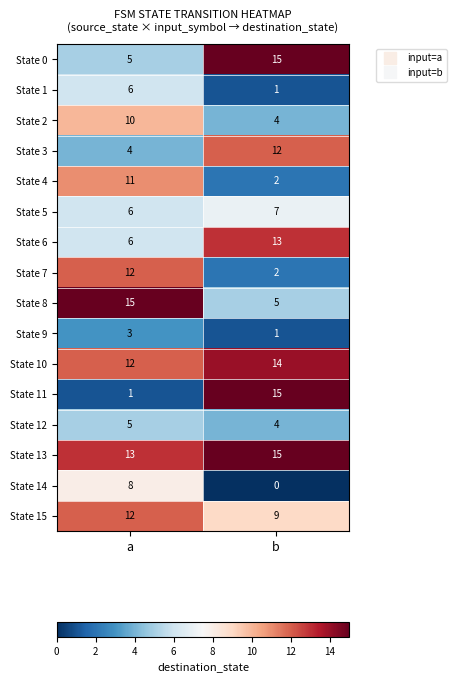

Is it true that State 13 equals 8 at a?

False